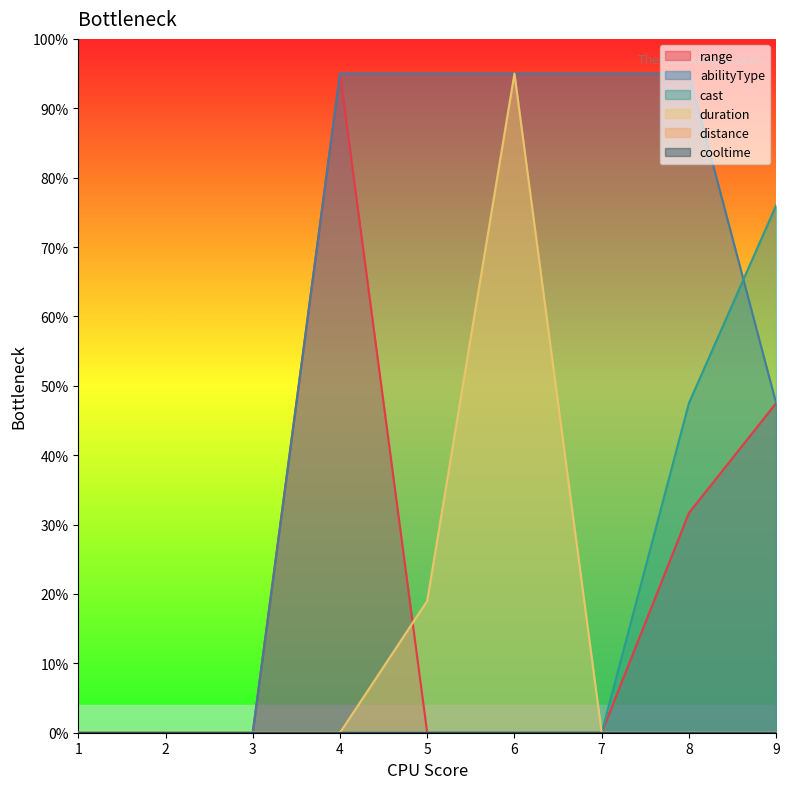

Does the chart display data point markers on the line(s)?

No